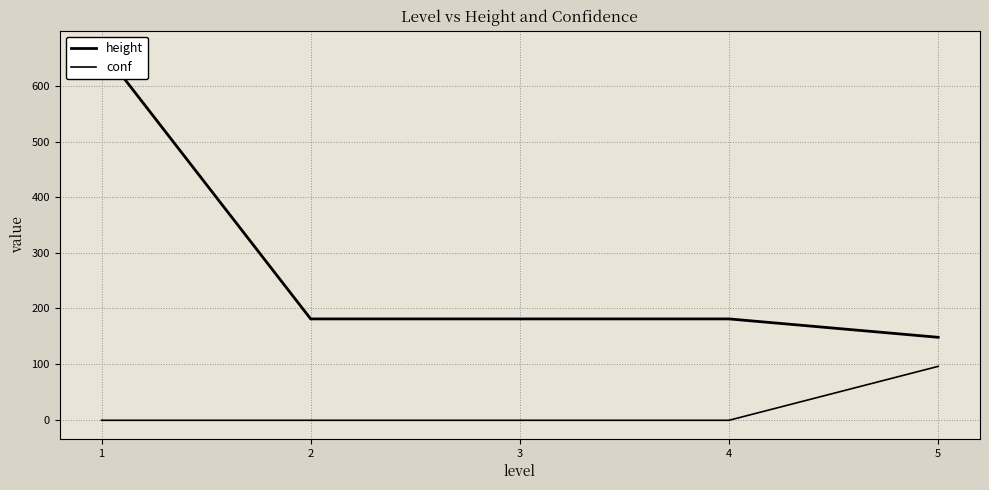

Which series changed the most between 1 and 2?

height